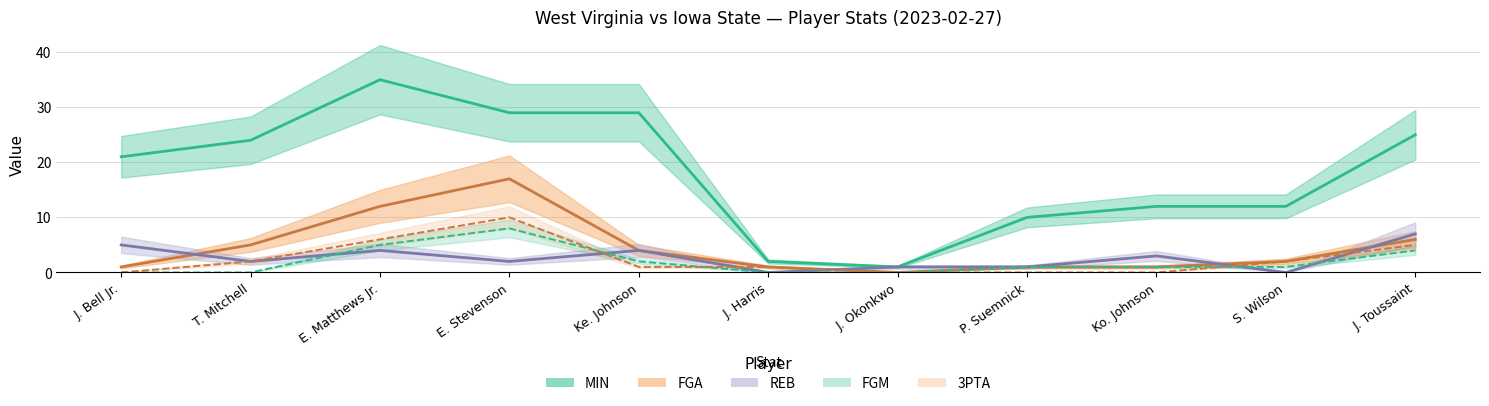

At J. Toussaint, list the series in order from largest to smallest.

MIN, REB, FGA, 3PTA, FGM